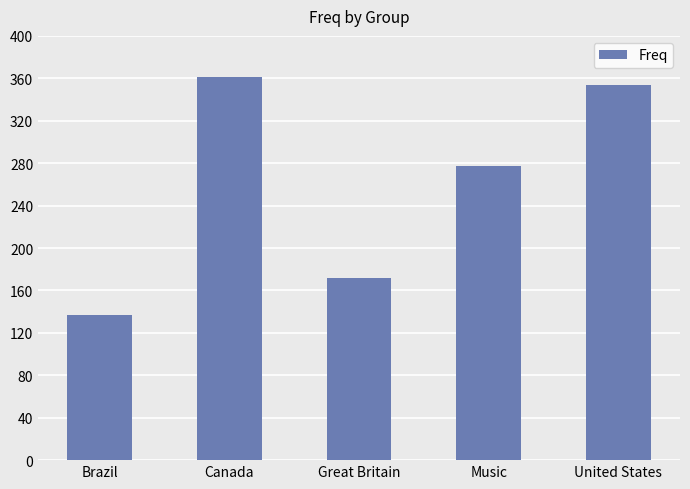

Reading left to right, transcribe all the data shown in this chart.

Brazil=137	Canada=361	Great Britain=172	Music=277	United States=354